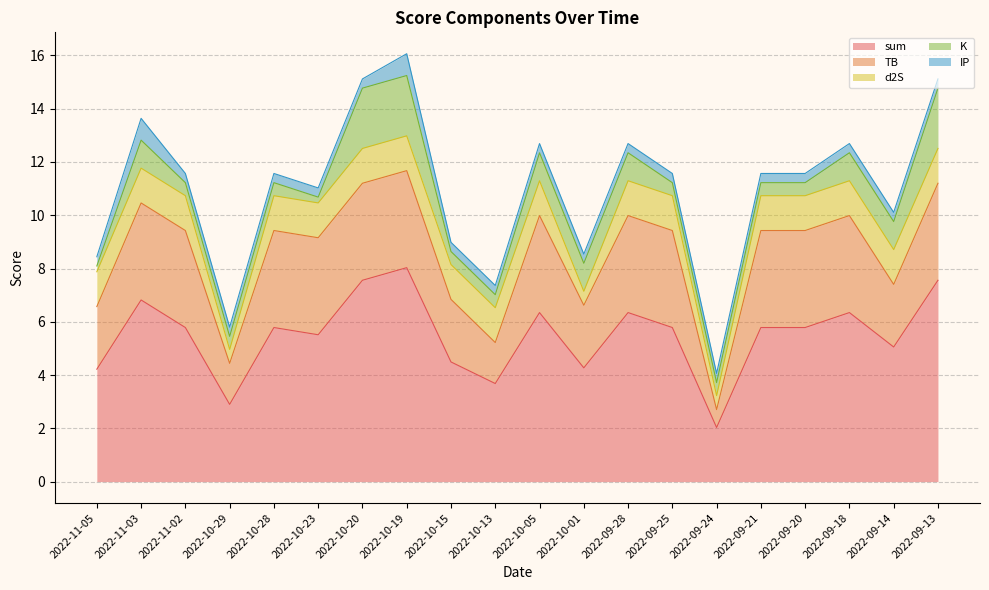

Reading right to left, extract all data points from this chart.

sum: 2022-09-13=7.6	2022-09-14=5.1	2022-09-18=6.3	2022-09-20=5.8	2022-09-21=5.8	2022-09-24=2.0	2022-09-25=5.8	2022-09-28=6.3	2022-10-01=4.3	2022-10-05=6.3	2022-10-13=3.7	2022-10-15=4.5	2022-10-19=8.0	2022-10-20=7.6	2022-10-23=5.5	2022-10-28=5.8	2022-10-29=2.9	2022-11-02=5.8	2022-11-03=6.8	2022-11-05=4.2
TB: 2022-09-13=3.6	2022-09-14=2.3	2022-09-18=3.6	2022-09-20=3.6	2022-09-21=3.6	2022-09-24=0.7	2022-09-25=3.6	2022-09-28=3.6	2022-10-01=2.3	2022-10-05=3.6	2022-10-13=1.5	2022-10-15=2.3	2022-10-19=3.6	2022-10-20=3.6	2022-10-23=3.6	2022-10-28=3.6	2022-10-29=1.5	2022-11-02=3.6	2022-11-03=3.6	2022-11-05=2.3
d2S: 2022-09-13=1.3	2022-09-14=1.3	2022-09-18=1.3	2022-09-20=1.3	2022-09-21=1.3	2022-09-24=0.5	2022-09-25=1.3	2022-09-28=1.3	2022-10-01=0.5	2022-10-05=1.3	2022-10-13=1.3	2022-10-15=1.3	2022-10-19=1.3	2022-10-20=1.3	2022-10-23=1.3	2022-10-28=1.3	2022-10-29=0.5	2022-11-02=1.3	2022-11-03=1.3	2022-11-05=1.3
K: 2022-09-13=2.3	2022-09-14=1.1	2022-09-18=1.1	2022-09-20=0.5	2022-09-21=0.5	2022-09-24=0.5	2022-09-25=0.5	2022-09-28=1.1	2022-10-01=1.1	2022-10-05=1.1	2022-10-13=0.5	2022-10-15=0.5	2022-10-19=2.3	2022-10-20=2.3	2022-10-23=0.2	2022-10-28=0.5	2022-10-29=0.5	2022-11-02=0.5	2022-11-03=1.1	2022-11-05=0.2
IP: 2022-09-13=0.3	2022-09-14=0.3	2022-09-18=0.3	2022-09-20=0.3	2022-09-21=0.3	2022-09-24=0.3	2022-09-25=0.3	2022-09-28=0.3	2022-10-01=0.3	2022-10-05=0.3	2022-10-13=0.3	2022-10-15=0.3	2022-10-19=0.8	2022-10-20=0.3	2022-10-23=0.3	2022-10-28=0.3	2022-10-29=0.3	2022-11-02=0.3	2022-11-03=0.8	2022-11-05=0.3